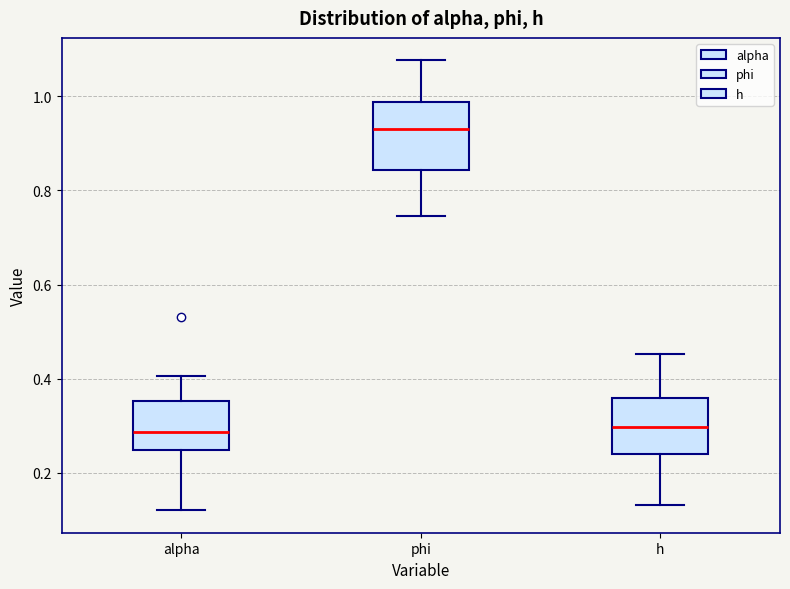

Where is the upper edge of the box for phi on the y-axis? The values are not printed on the chart, so give them approximately, as read against the axis.

0.98